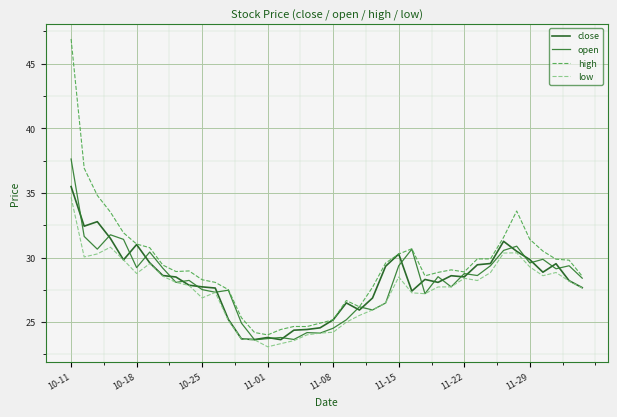

Which series has the largest total across all categories?

high